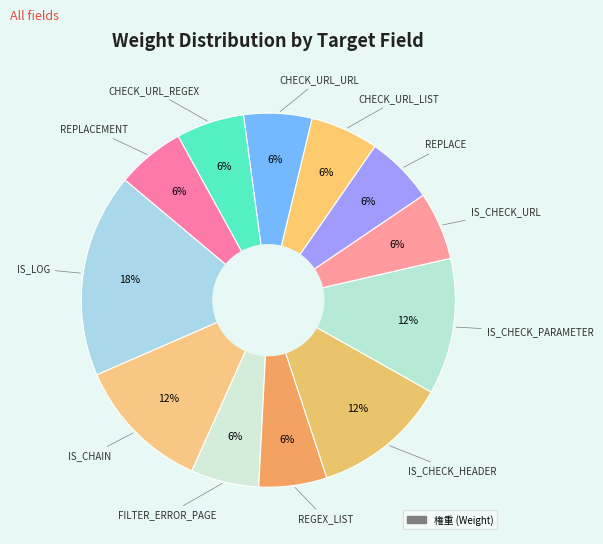

To the nearest percent, what is the difference between the largest and smallest slice percentages?

12%